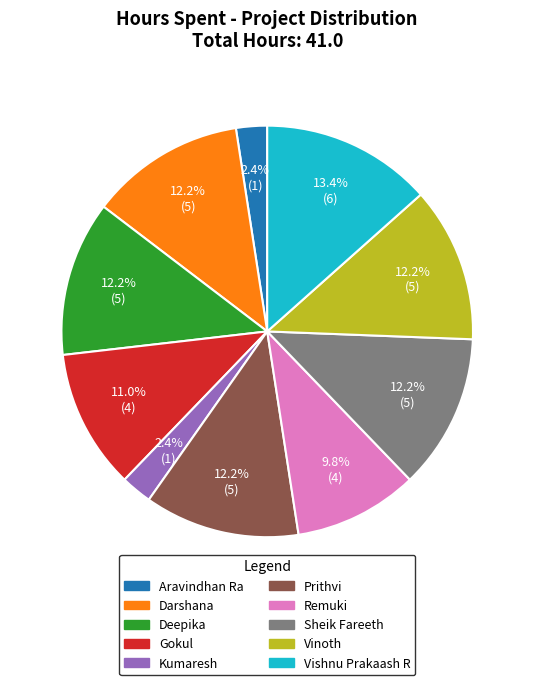

Between Darshana and Aravindhan Ra, which is larger?

Darshana